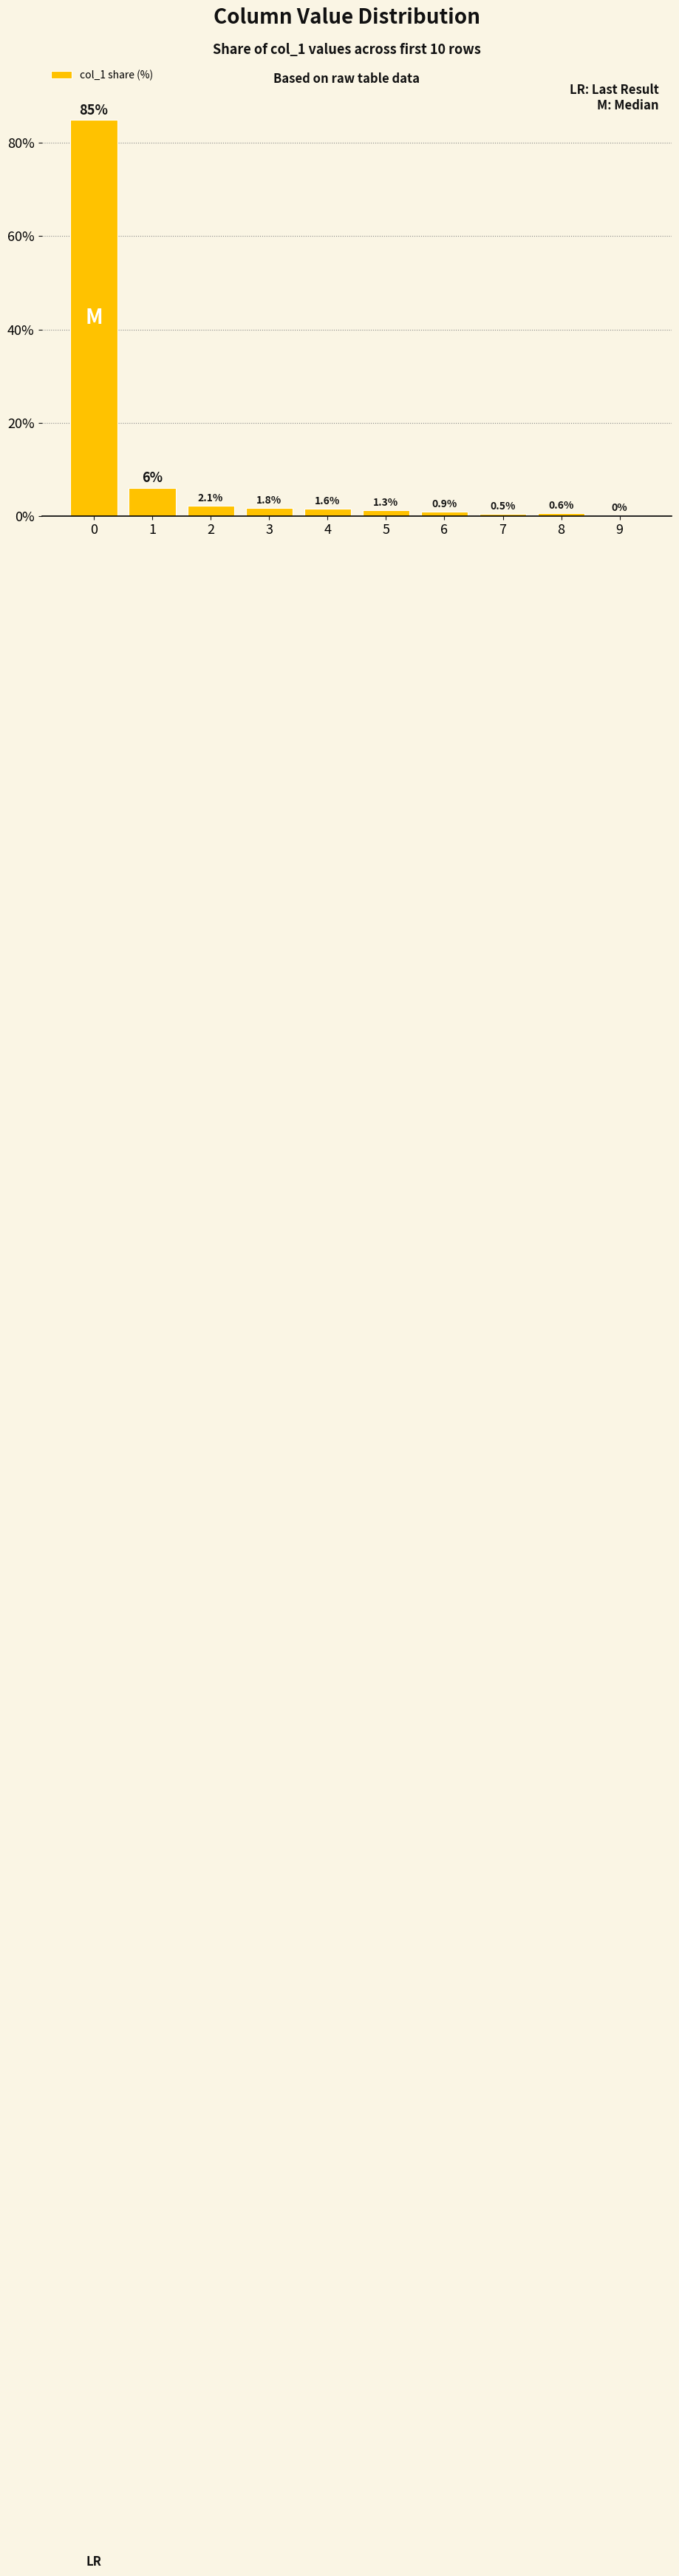

What is the sum of the values at 5 and 9?

1.5